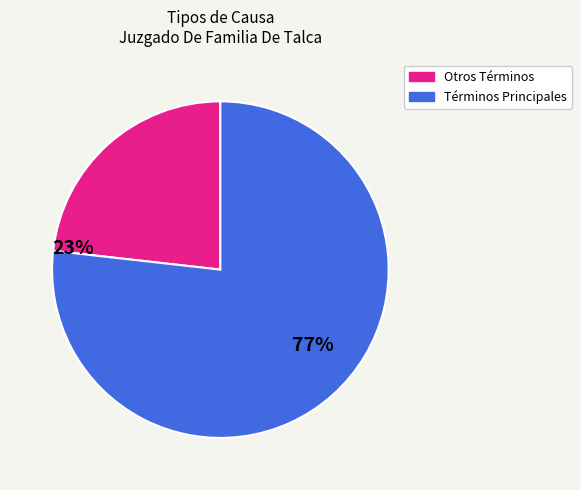

Is there a majority slice in this chart?

Yes